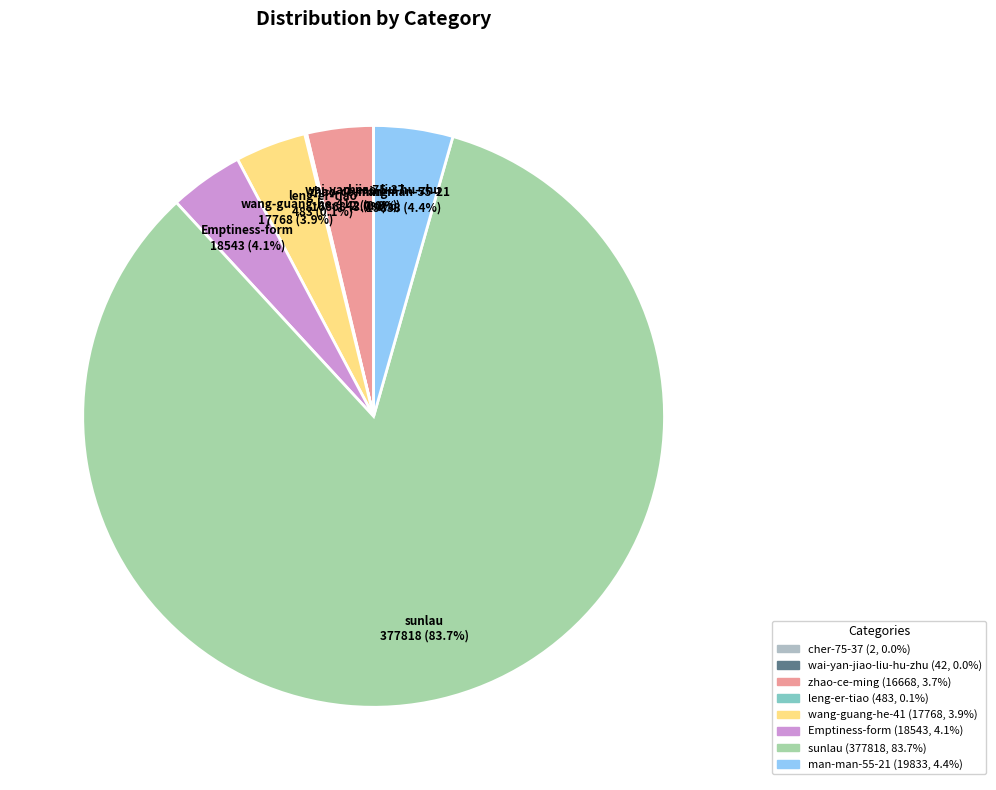

Does sunlau account for over 50% of the chart?

Yes